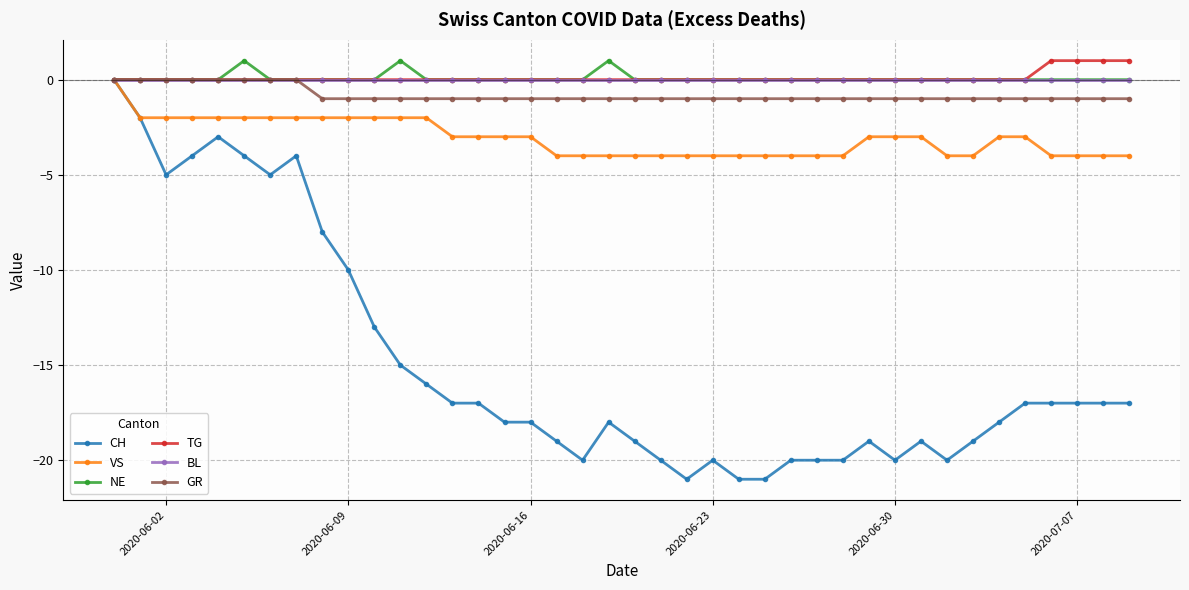

What is the difference between the maximum and second lowest values in the TG series?

1